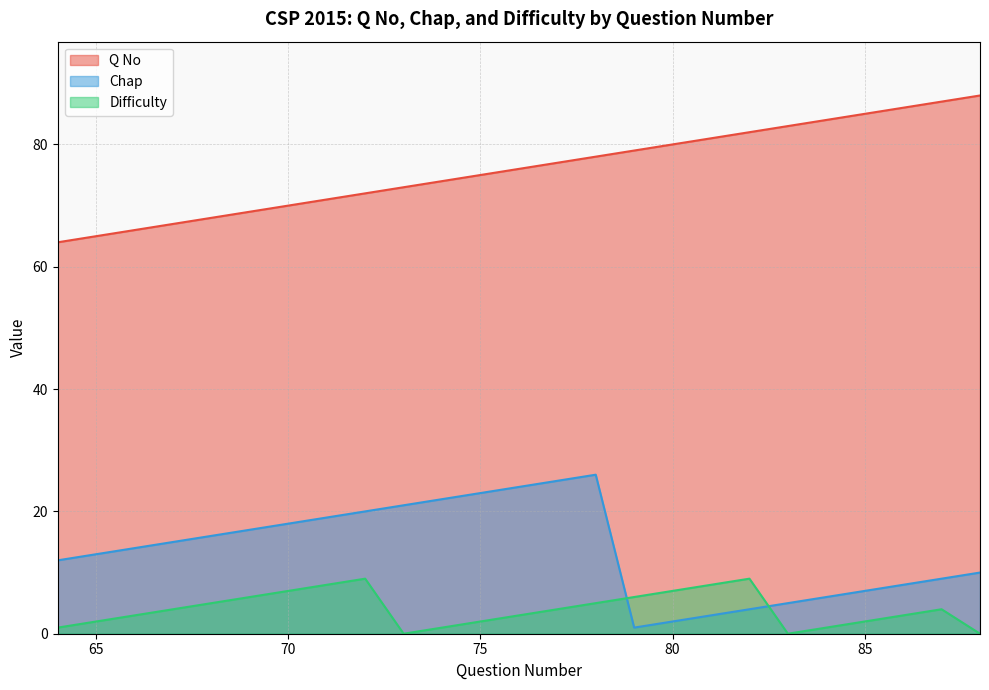

How many lines are shown in the chart?

3